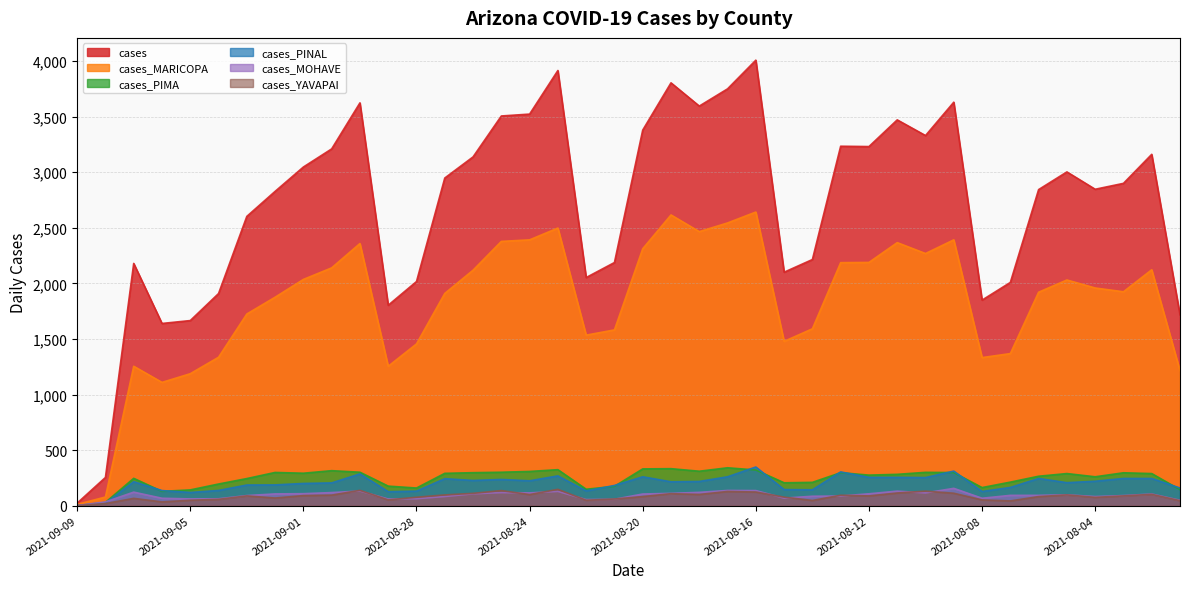

What is the total value across all series at 2021-08-25?

6673